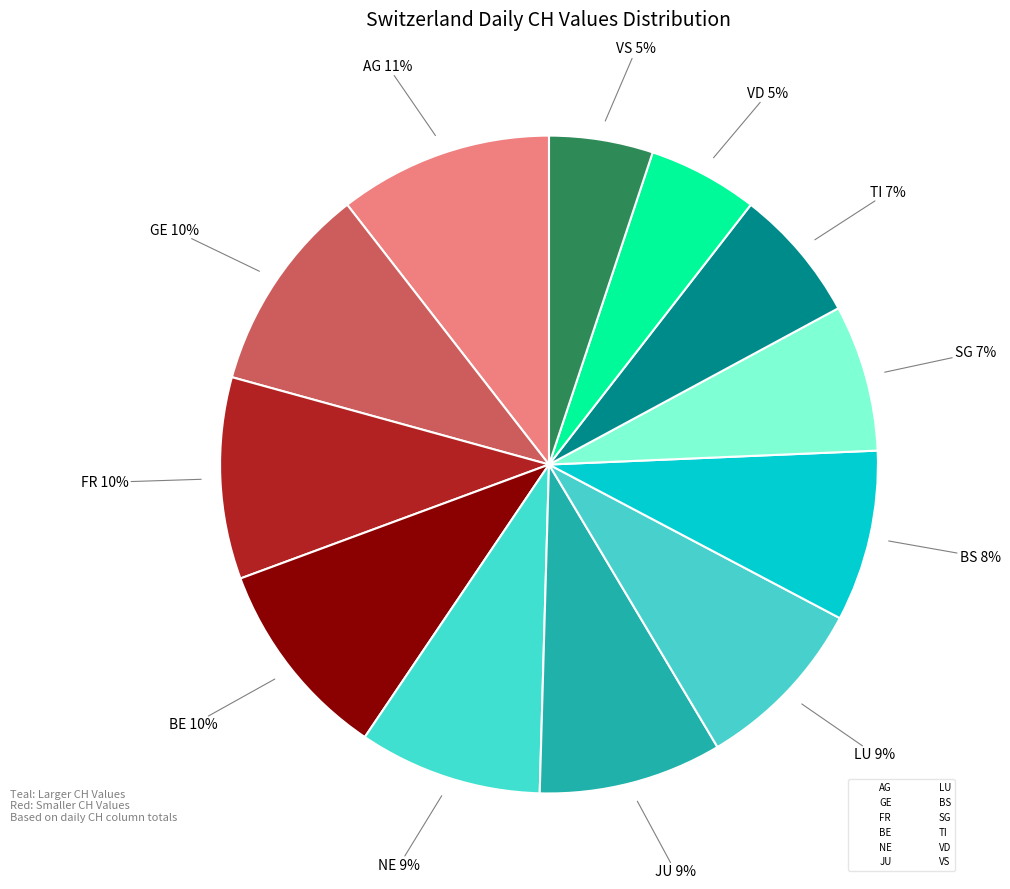

Is there a majority slice in this chart?

No